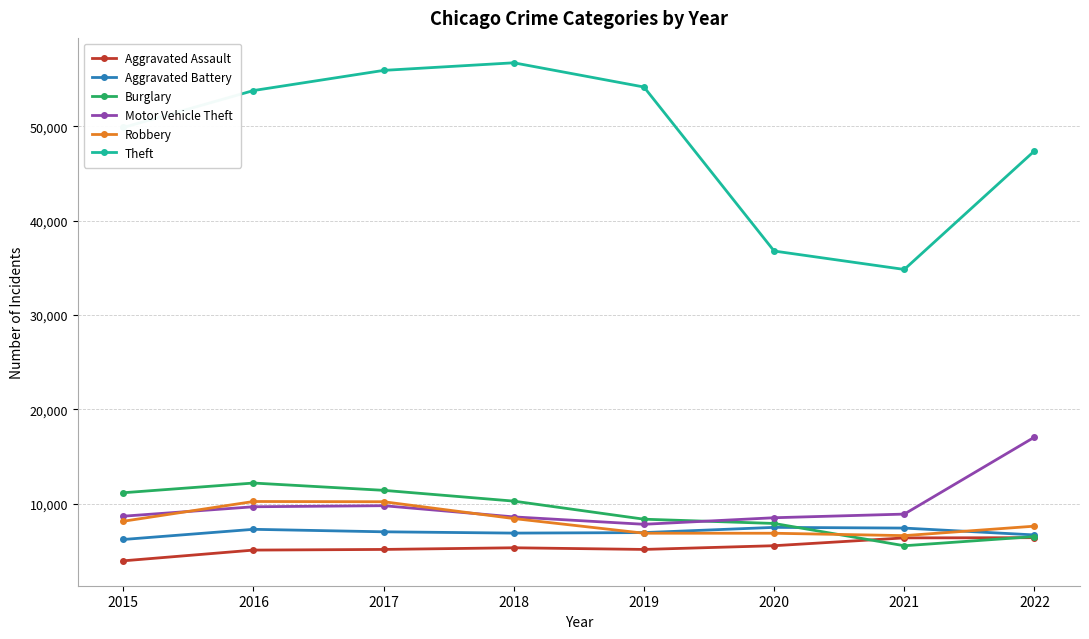

Is the value of Aggravated Assault at 2022 greater than the value of Robbery at 2018?

No